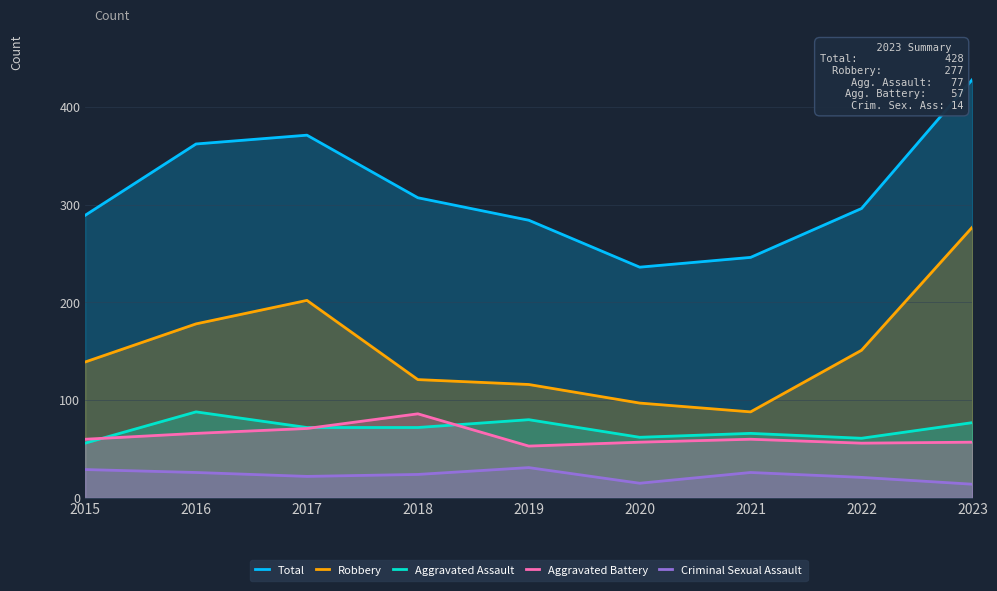

The value of Total at 2022 is 296. True or false?

True